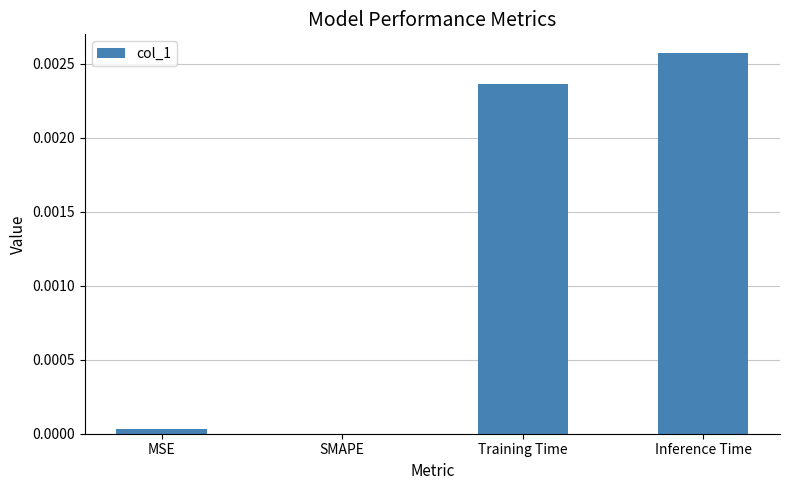

Between MSE and SMAPE, which is larger?

MSE